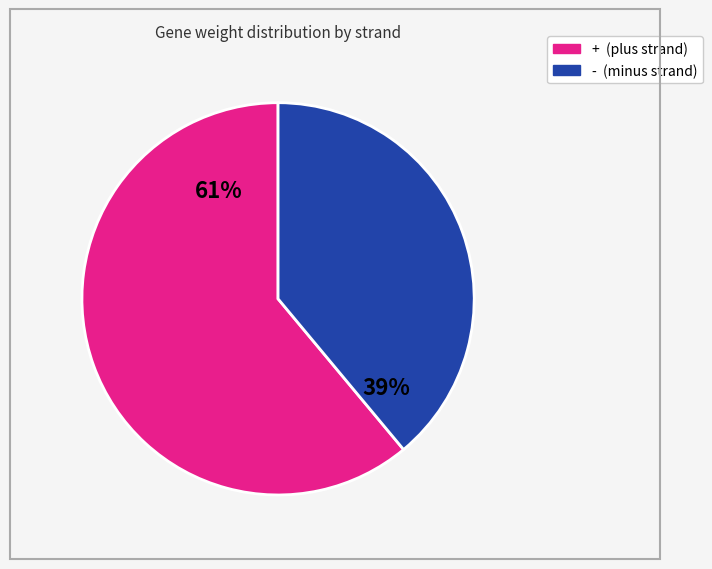

Approximately how many times larger is the value at - (minus strand) compared to + (plus strand)?

0.6